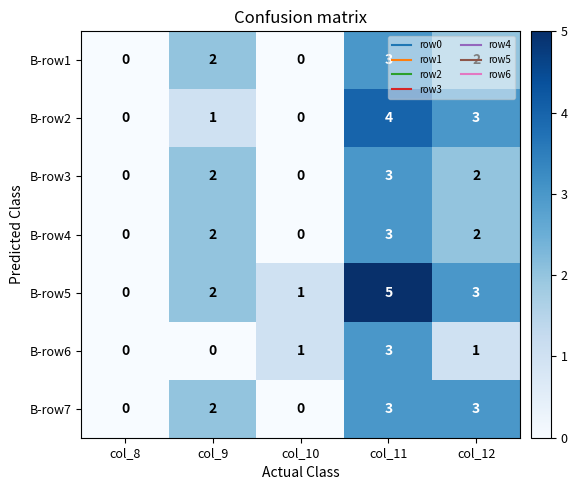

At which category is the sum across all series the highest?

col_11